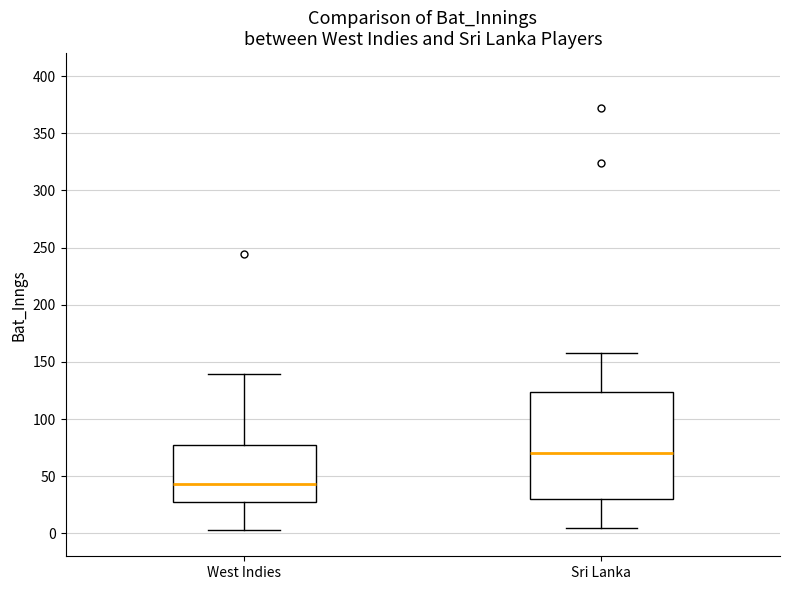

Which box has the lowest median line?

West Indies